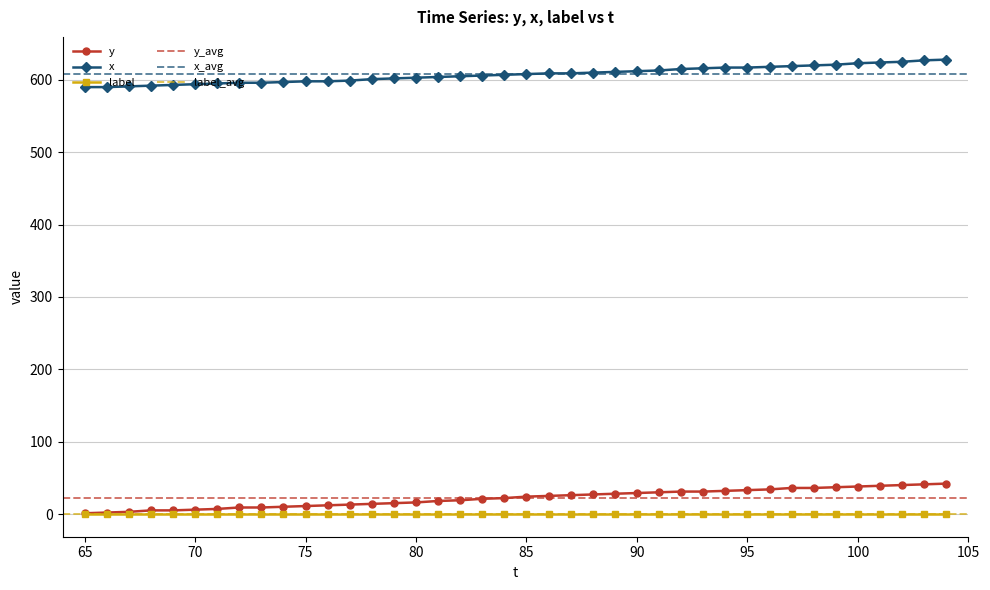

What is the approximate value of y at 80?

16